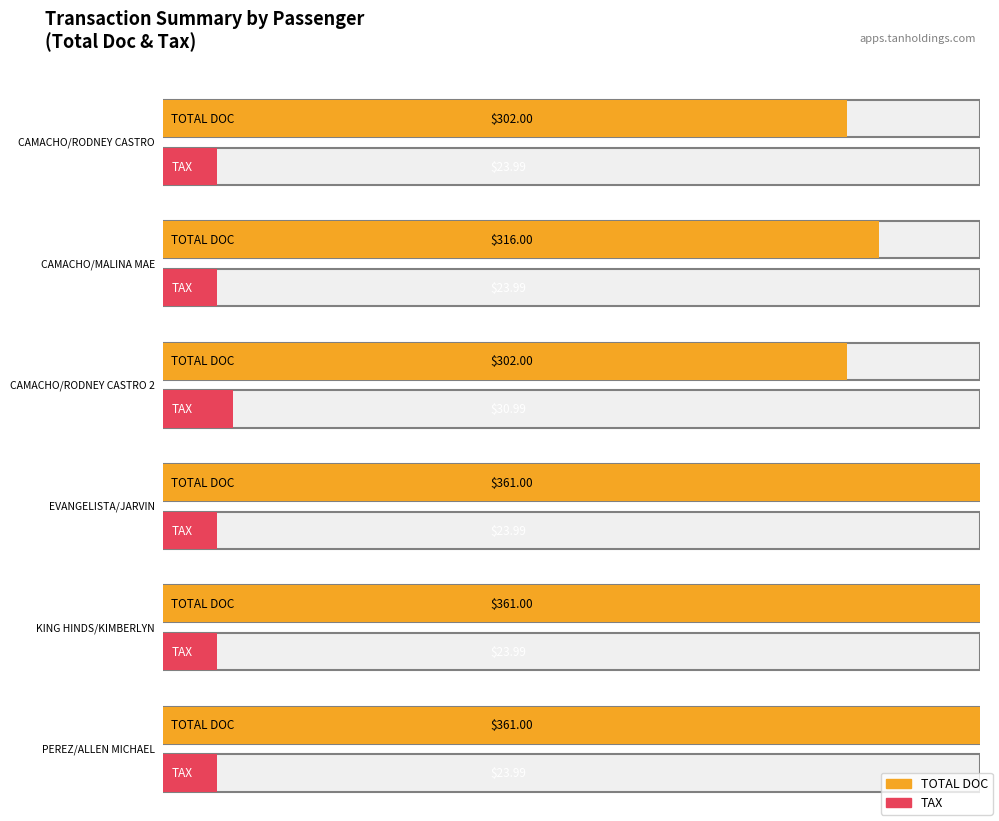

The TOTAL DOC series shows 361.0 at EVANGELISTA/JARVIN. True or false?

True